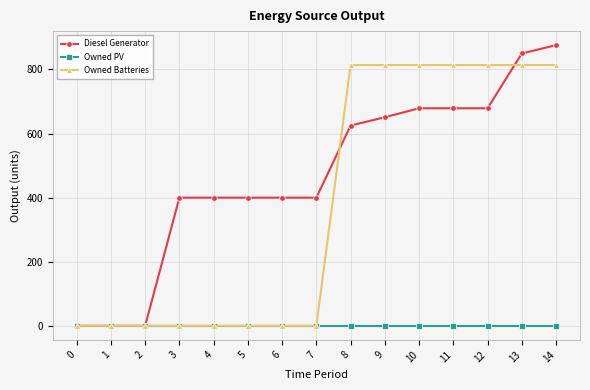

At how many categories does at least one series exceed 348?

12